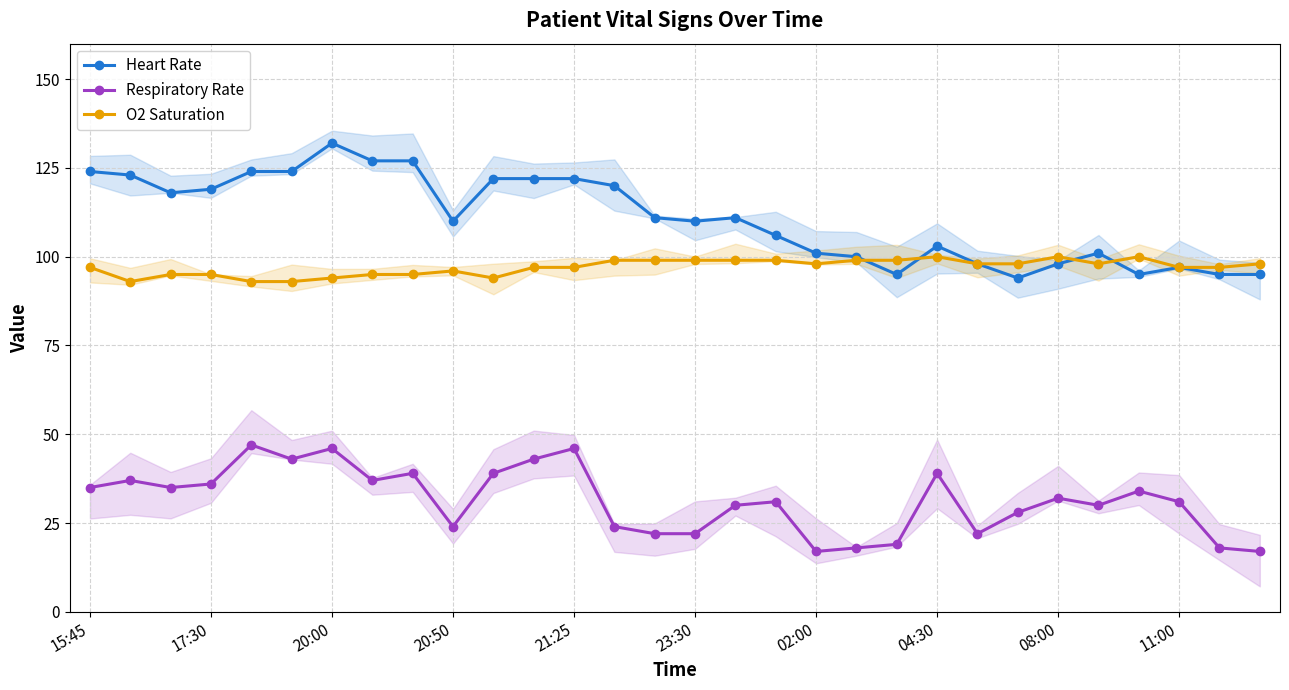

True or false: Respiratory Rate and Heart Rate cross at least once.

False